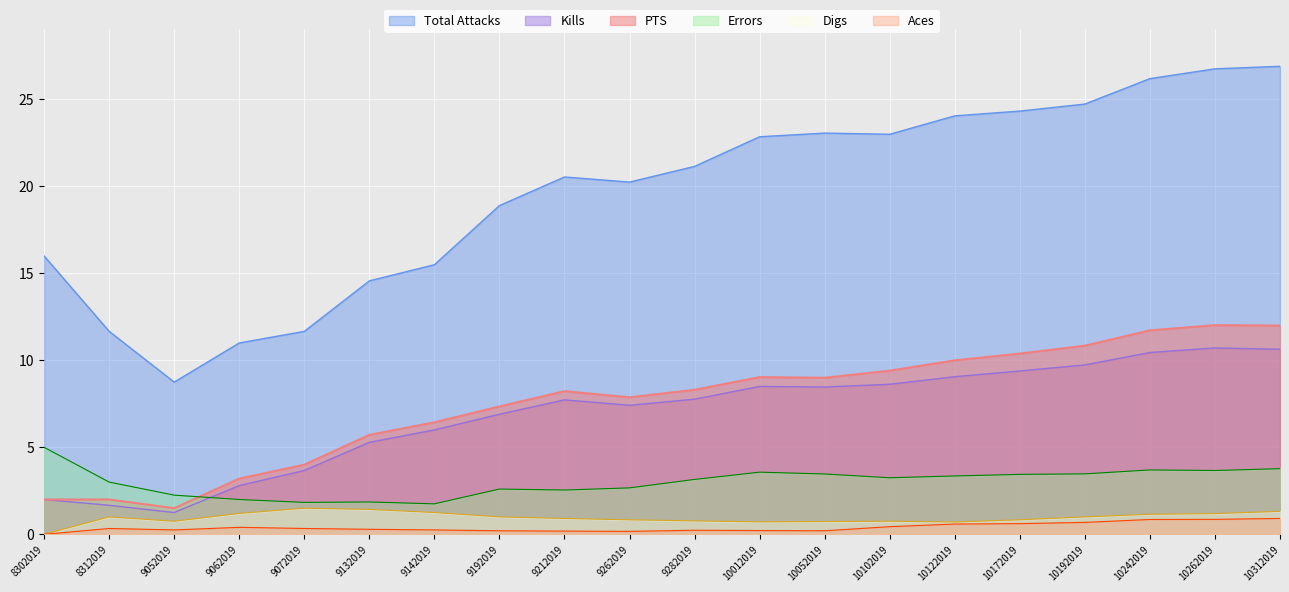

What are all the series names shown in the legend?

Total Attacks, Kills, PTS, Errors, Digs, Aces